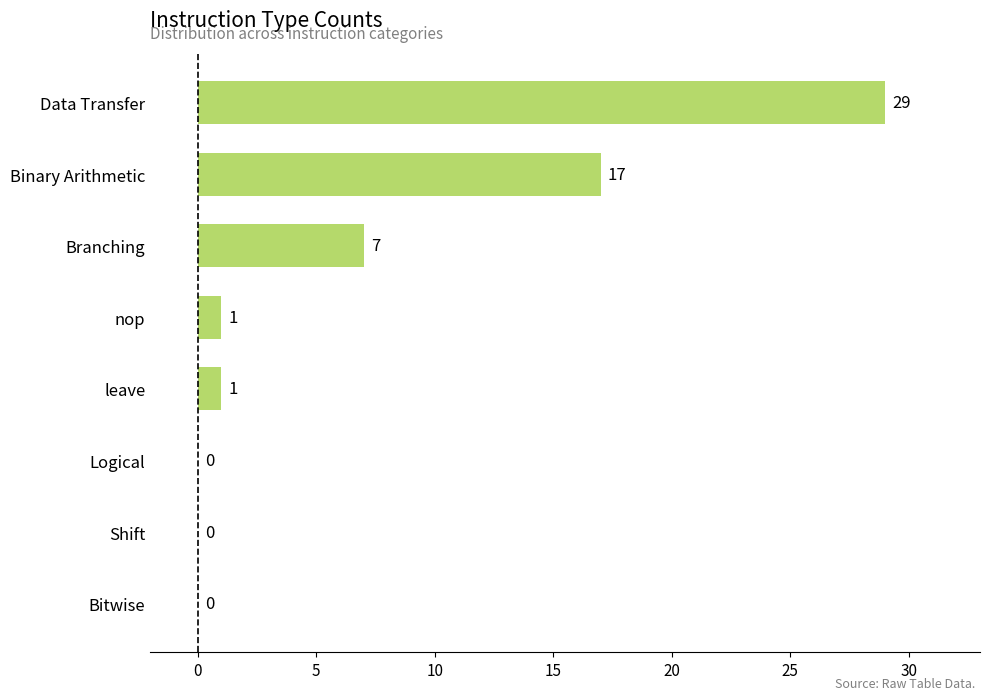

Between Bitwise and Binary Arithmetic, which is larger?

Binary Arithmetic